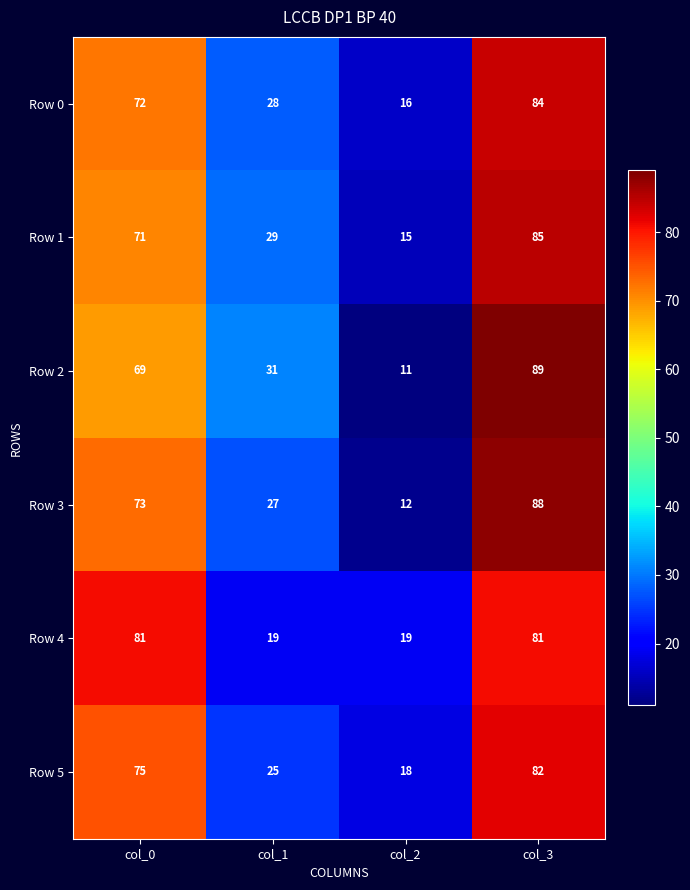

At col_0, list the series in order from largest to smallest.

Row 4, Row 5, Row 3, Row 0, Row 1, Row 2